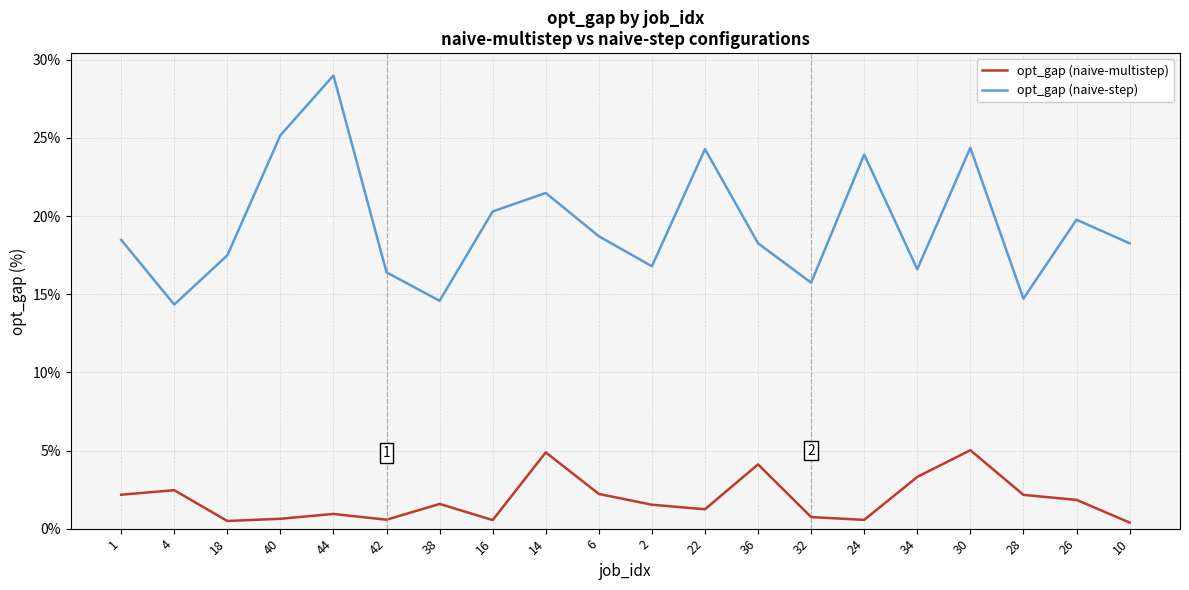

The value of opt_gap (naive-multistep) at 1 is 2.2. True or false?

True